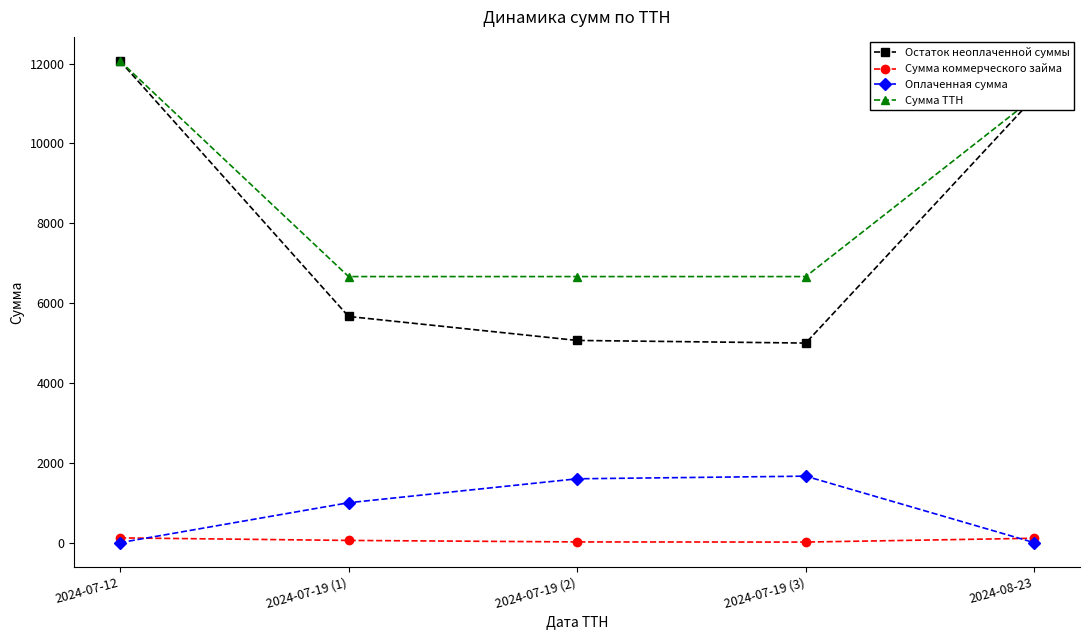

True or false: Оплаченная сумма and Остаток неоплаченной суммы cross at least once.

False